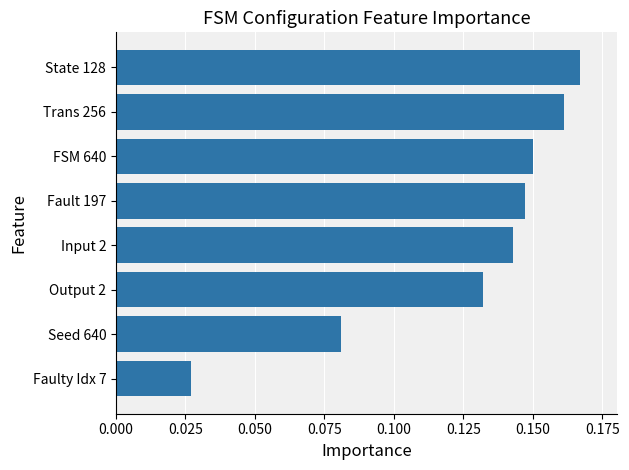

The chart shows a value of 0.2 at Output 2. True or false?

False